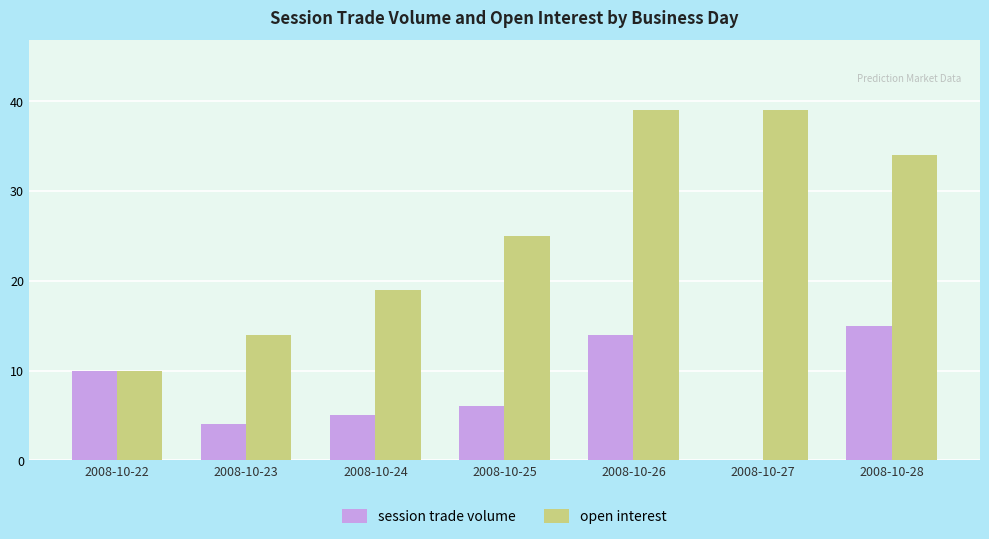

How many categories are shown in the chart?

7